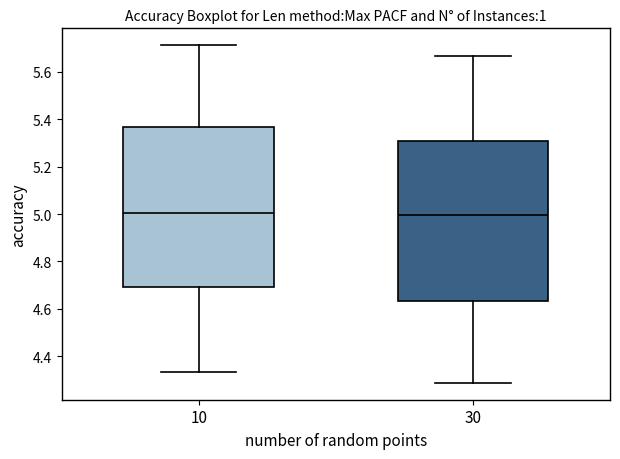

Reading left to right, transcribe this box plot: for each box, give where its median line is, the range the box spans, and where its two whiskers end, as read against the y-axis. The values are not printed on the chart, so give them approximately, as read against the axis.

10: median 5.00, box 4.70 to 5.36, whiskers 4.34 to 5.72
30: median 5.00, box 4.64 to 5.30, whiskers 4.28 to 5.66